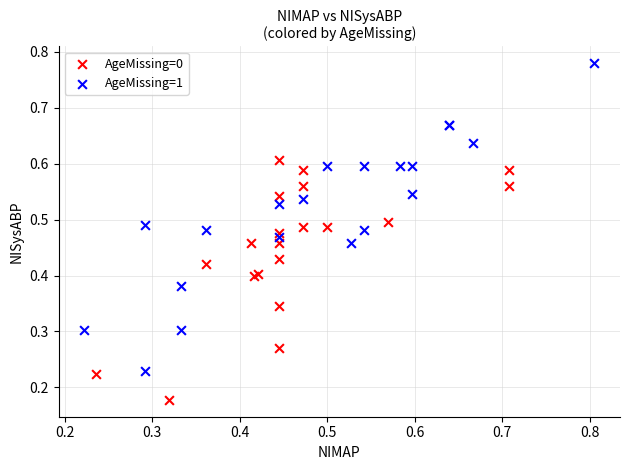

Which series contains the lowest Y value?

AgeMissing=0